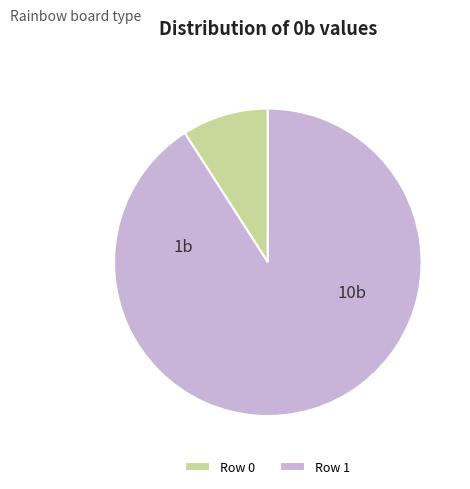

The Row 1 slice represents 91% of the pie. True or false?

True